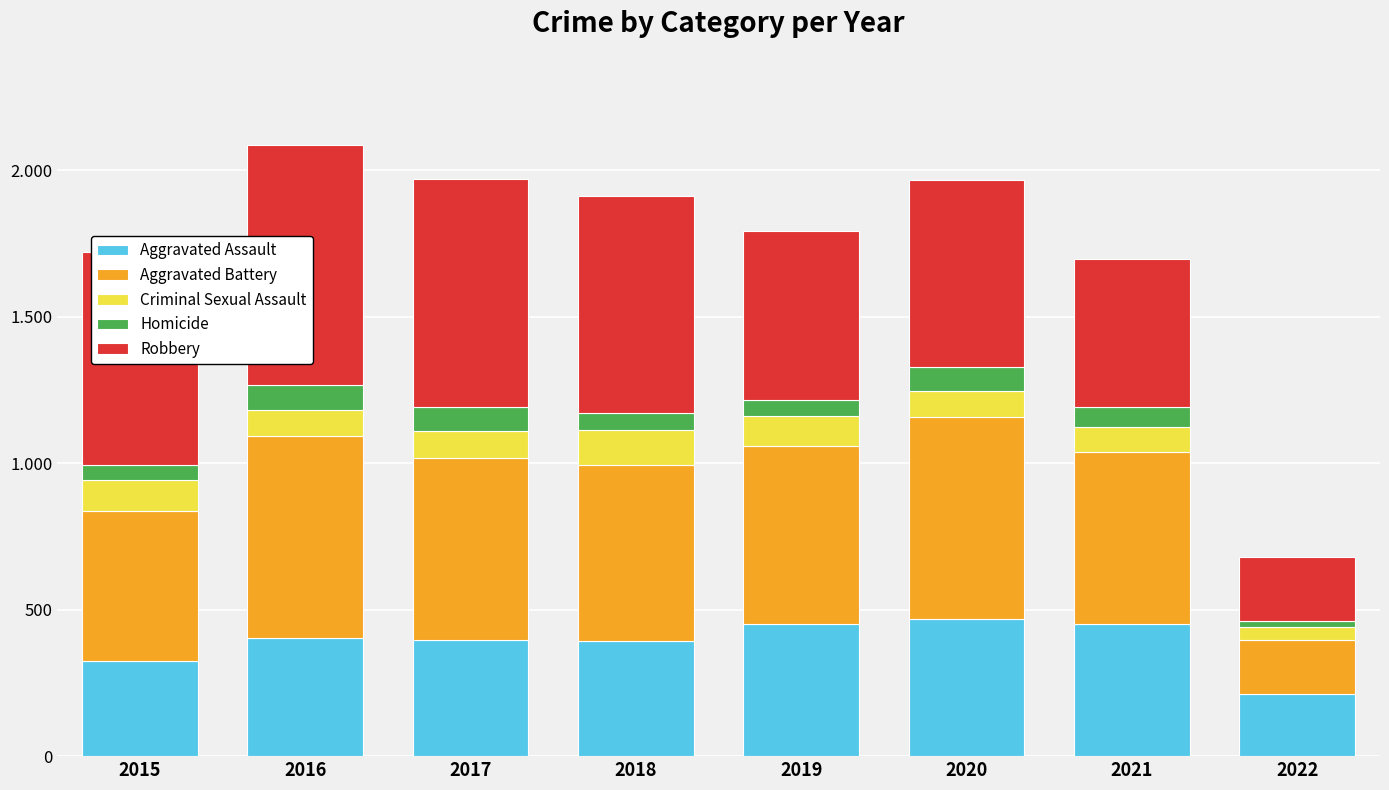

What are all the series names shown in the legend?

Aggravated Assault, Aggravated Battery, Criminal Sexual Assault, Homicide, Robbery